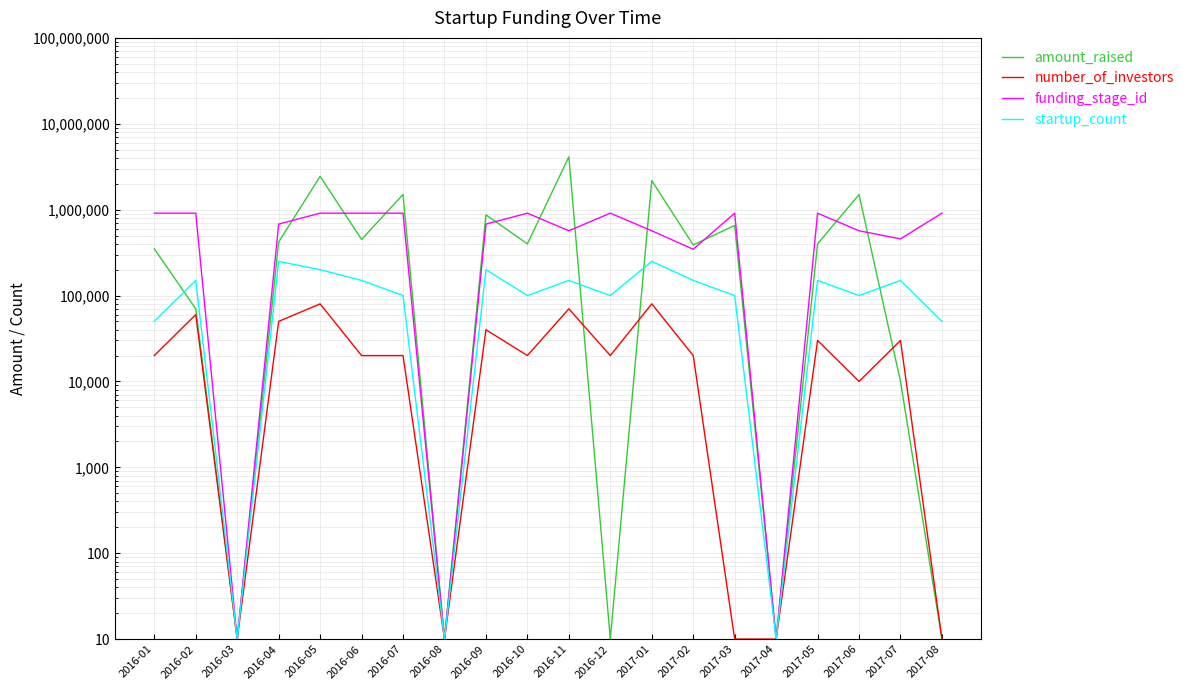

At how many categories does at least one series exceed 3750083?

1